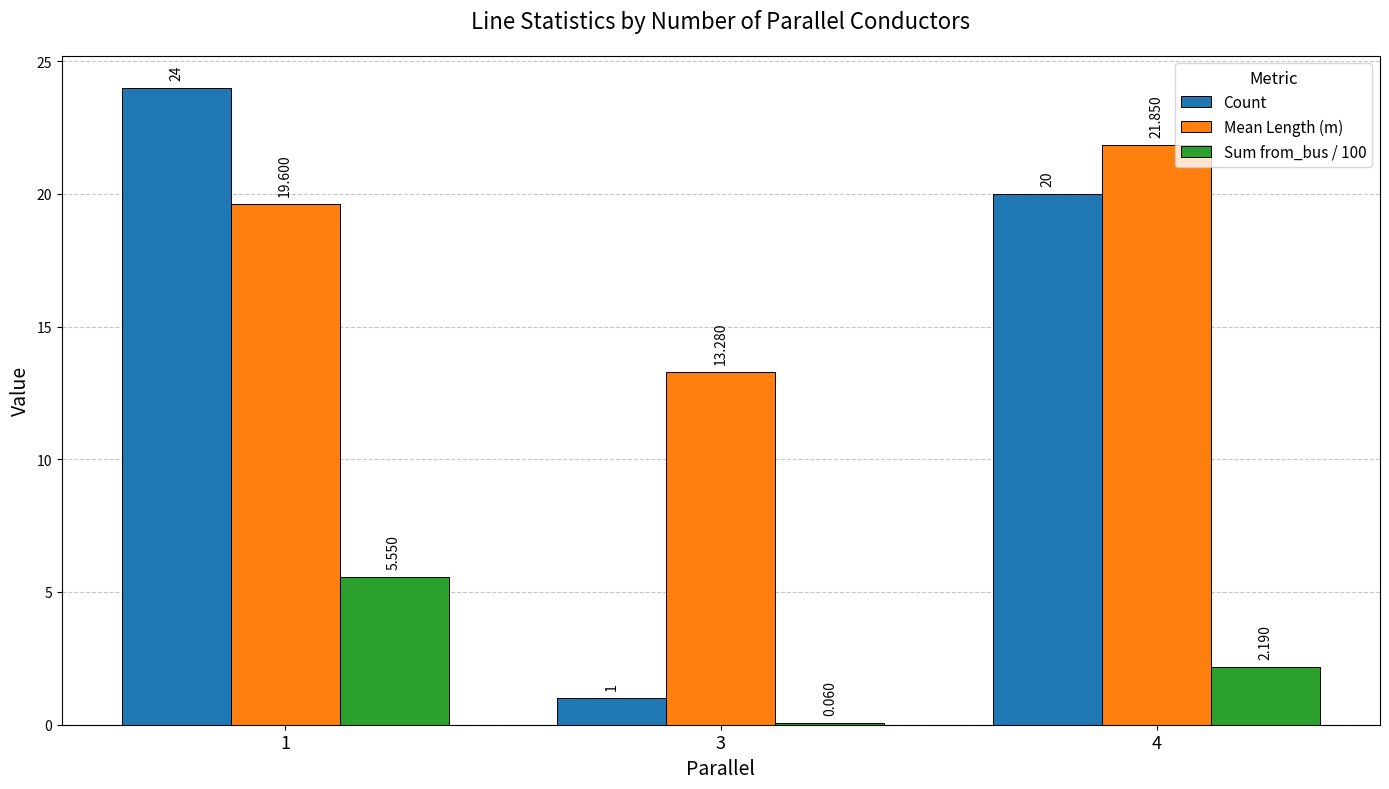

Which series has the largest total across all categories?

Mean Length (m)